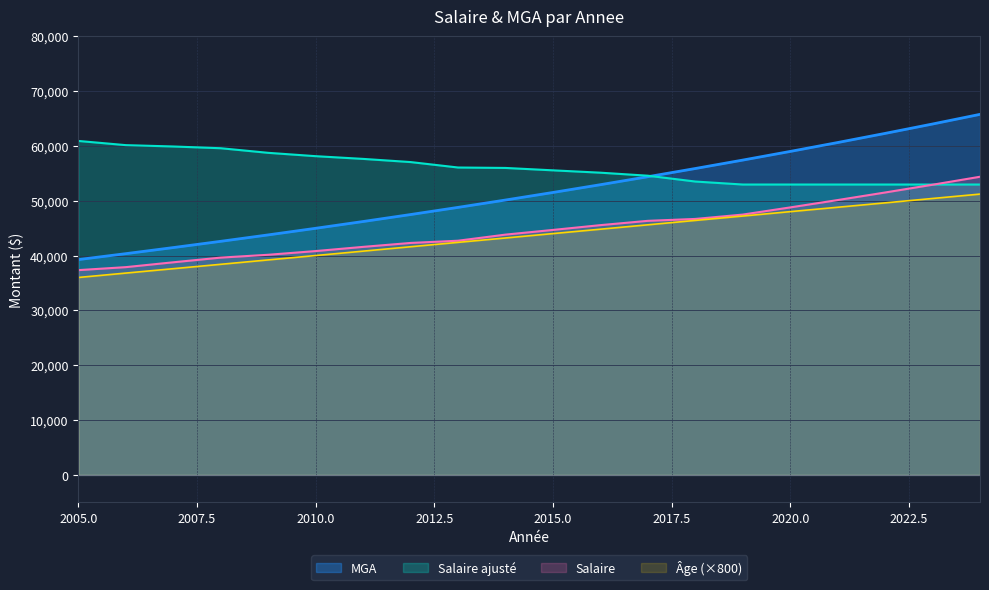

How many values in the MGA series exceed 51497?

10